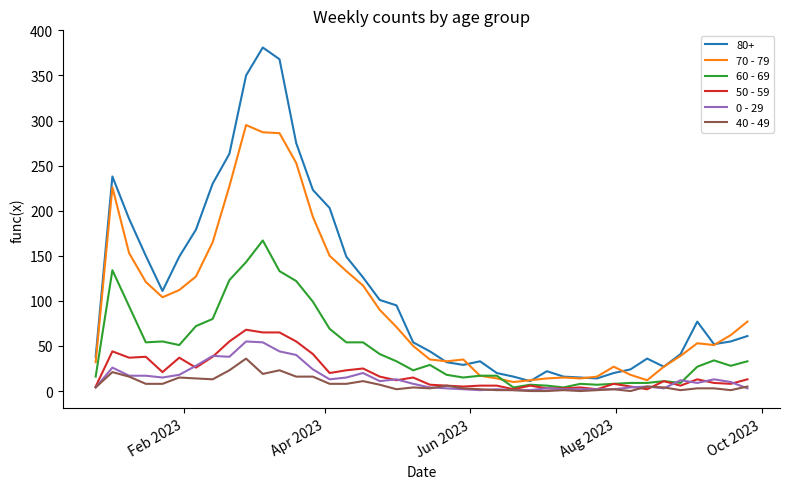

True or false: 80+ and 40 - 49 cross at least once.

False